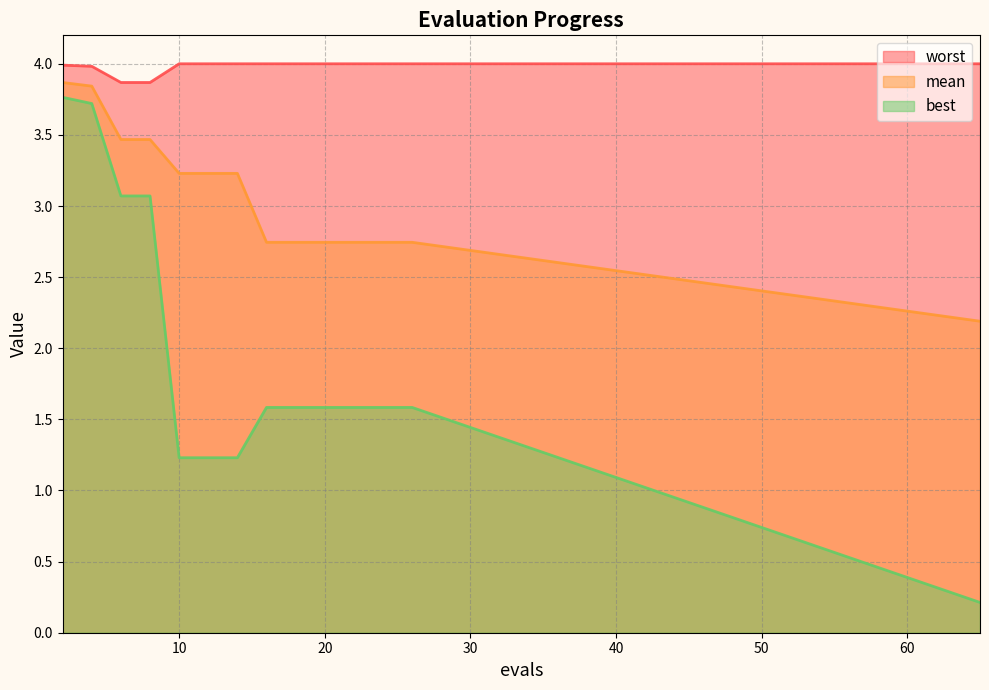

Count the number of categories in the chart.

15